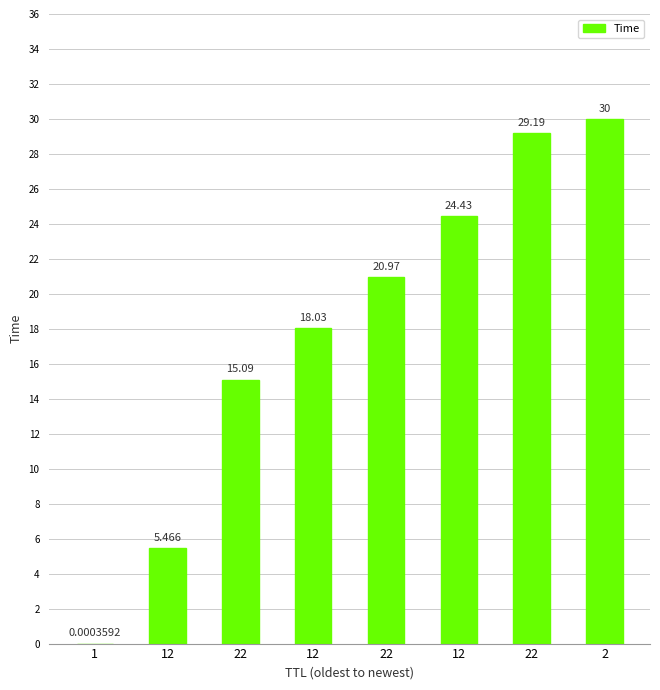

What is the difference between the second highest and second lowest values?

23.7